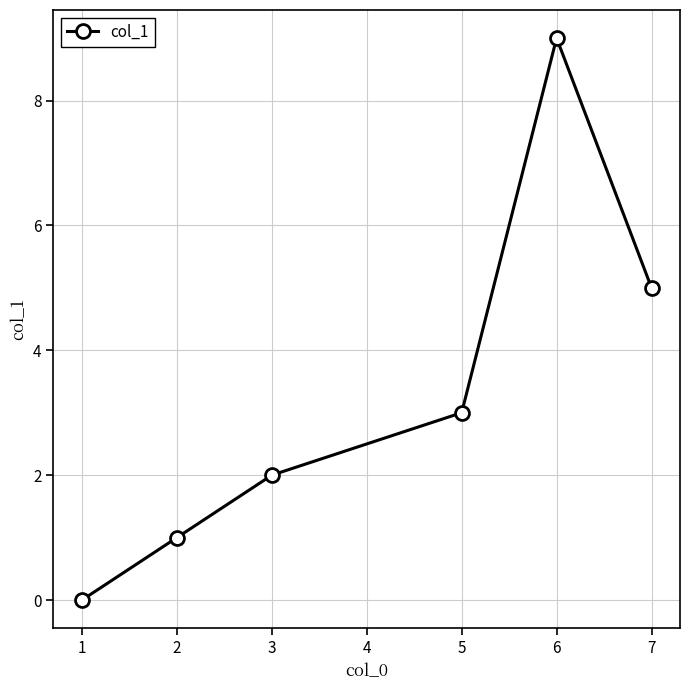

How many series are shown in this chart?

1